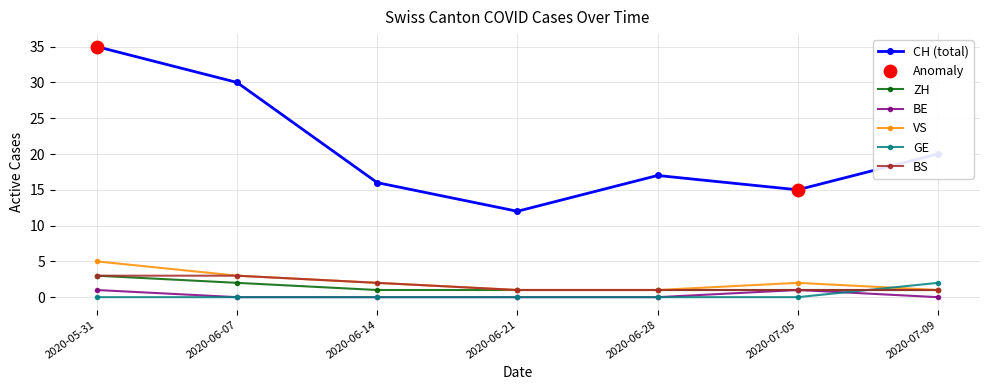

Which series has the largest total across all categories?

CH (total)